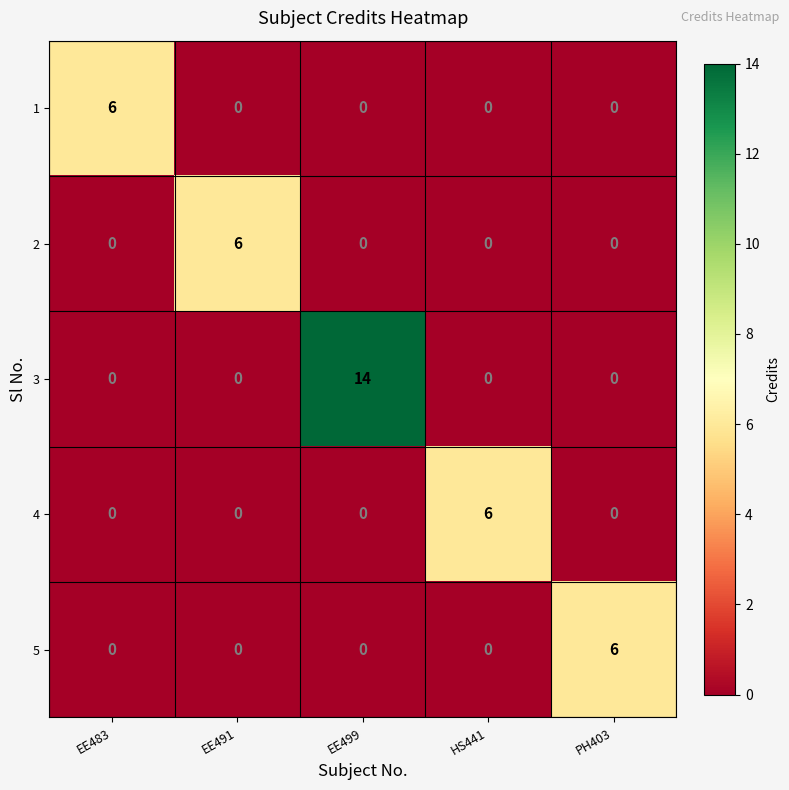

How many series are shown in this chart?

5